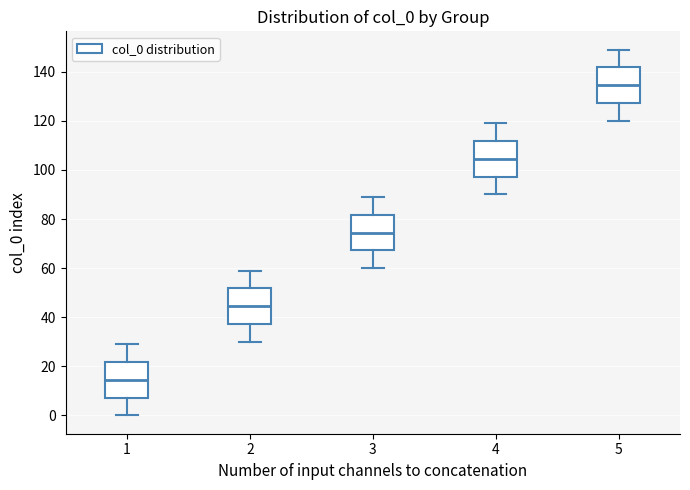

Reading left to right, read every box against the y-axis: the position of its median line, the range the box covers, and the ends of its whiskers. The values are not printed on the chart, so give them approximately, as read against the axis.

1: median 14, box 8 to 22, whiskers 0 to 30
2: median 44, box 38 to 52, whiskers 30 to 60
3: median 74, box 68 to 82, whiskers 60 to 90
4: median 104, box 98 to 112, whiskers 90 to 120
5: median 134, box 128 to 142, whiskers 120 to 150